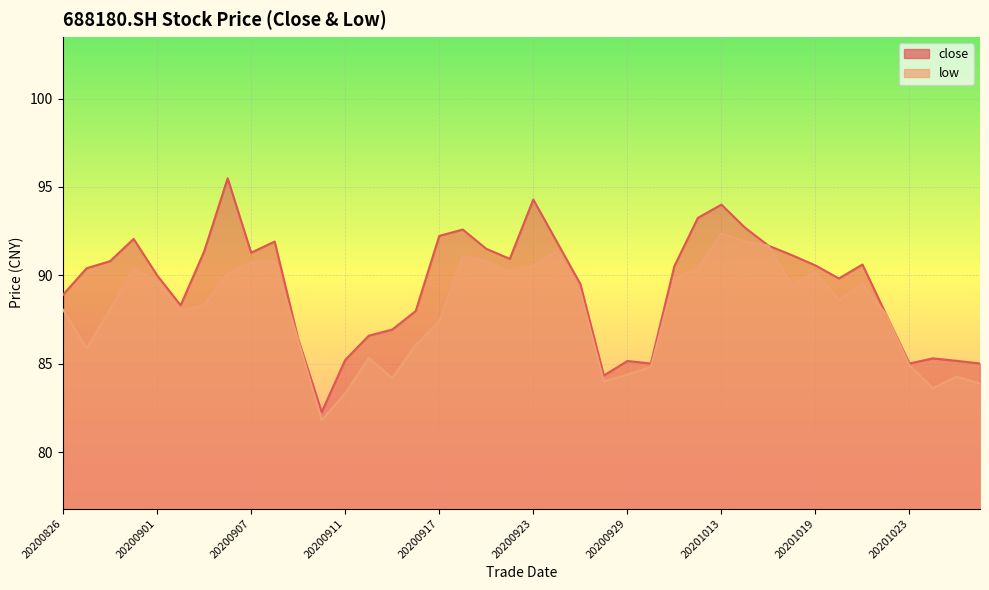

Between 20200911 and 20200929, which series saw the biggest shift?

low